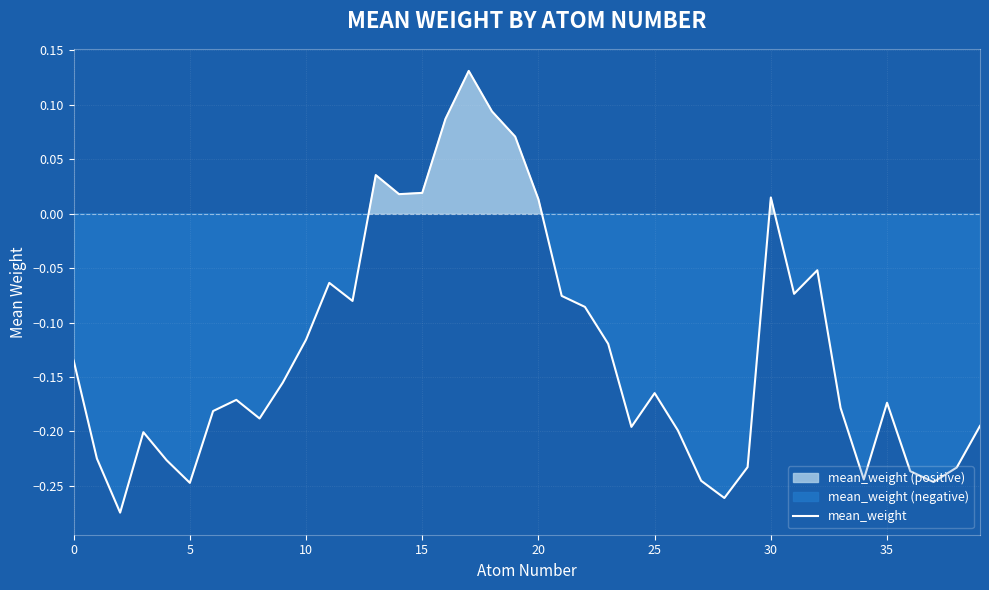

What is the difference between the second highest and minimum values?

0.4